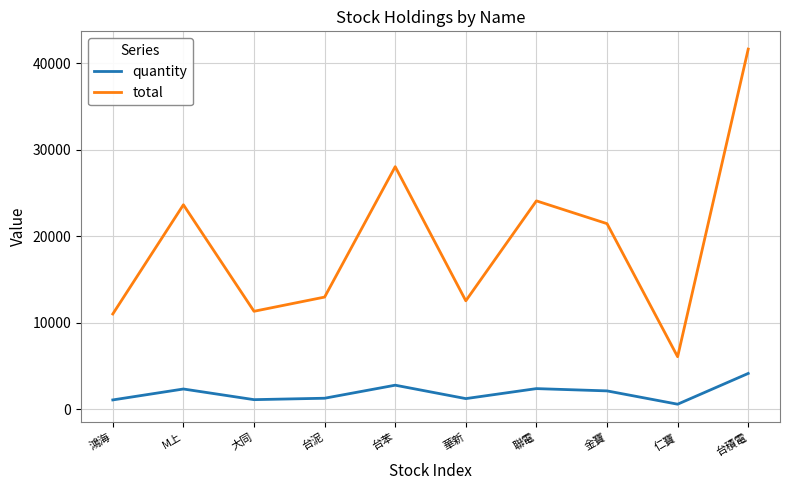

True or false: total and quantity intersect in this chart.

False